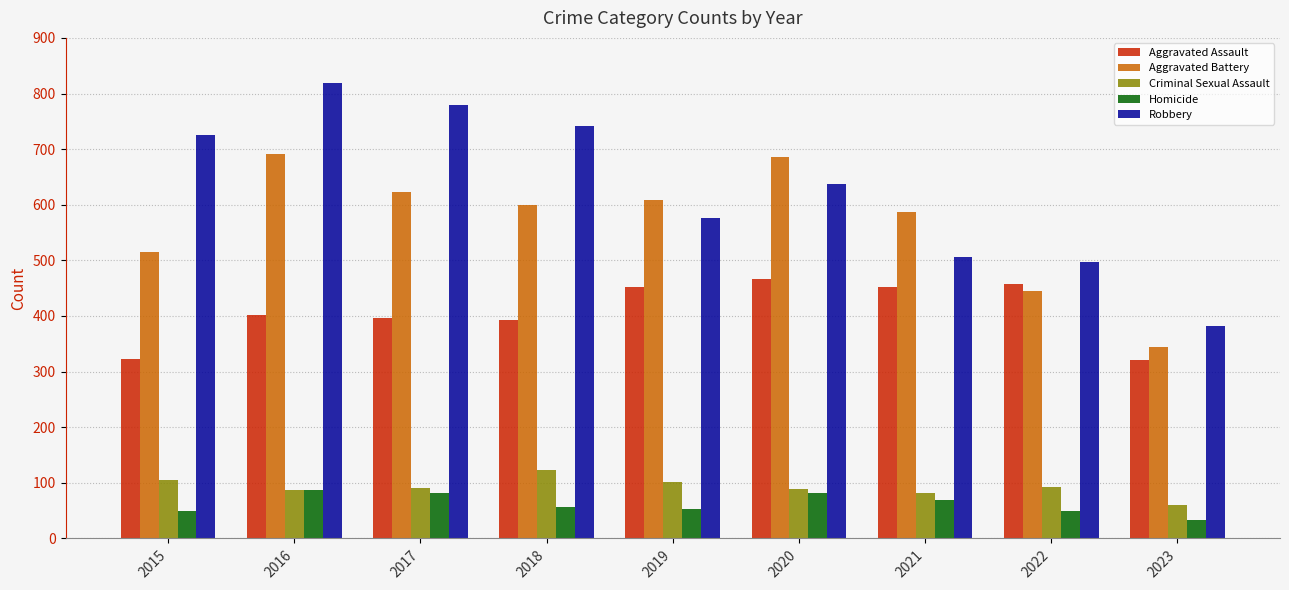

Which series has the largest total across all categories?

Robbery